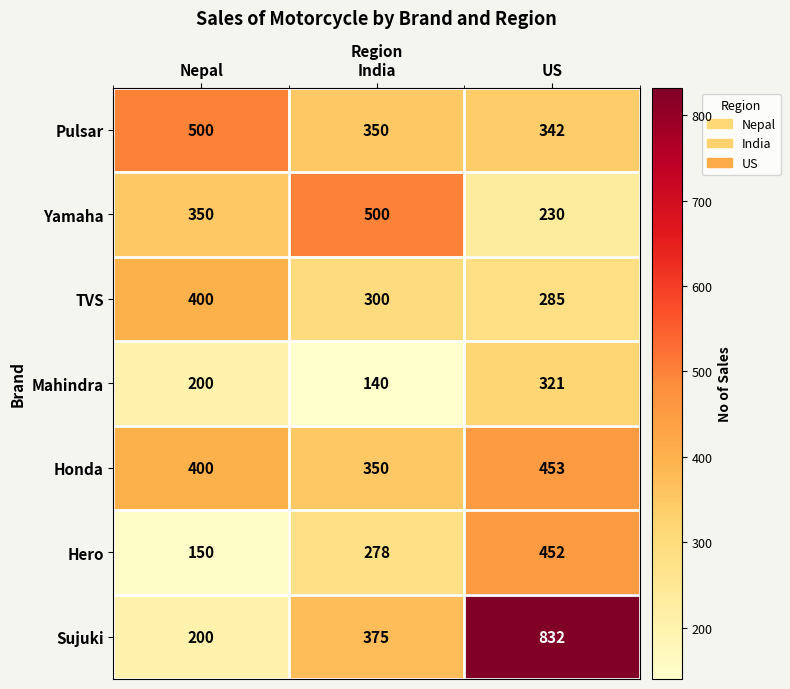

Reading left to right, extract all data points from this chart.

Pulsar: Nepal=500	India=350	US=342
Yamaha: Nepal=350	India=500	US=230
TVS: Nepal=400	India=300	US=285
Mahindra: Nepal=200	India=140	US=321
Honda: Nepal=400	India=350	US=453
Hero: Nepal=150	India=278	US=452
Sujuki: Nepal=200	India=375	US=832